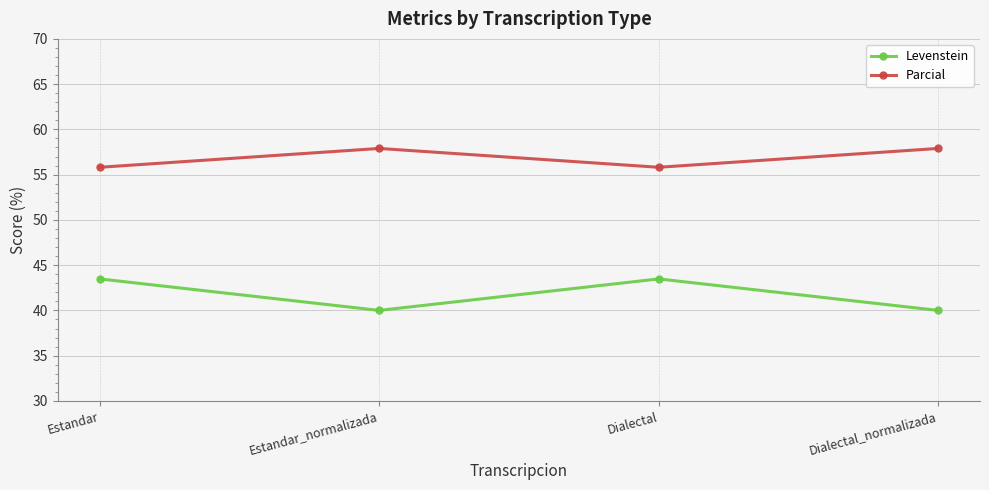

Where is the first local maximum for Parcial?

Estandar_normalizada